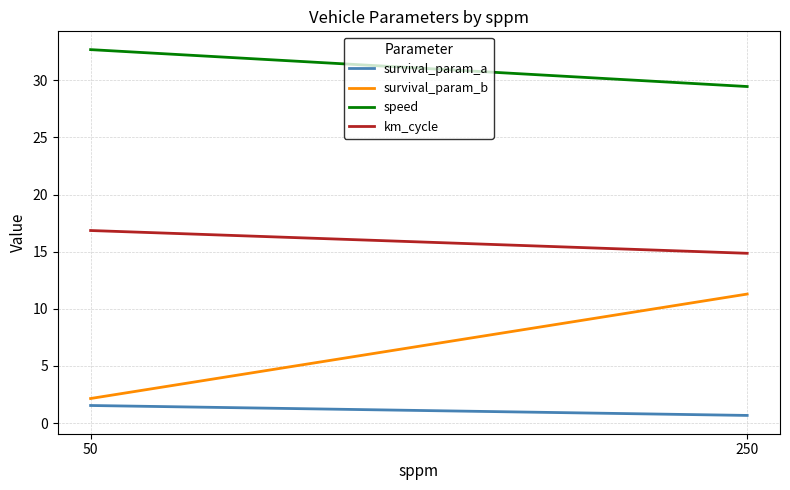

Which series has the largest total across all categories?

speed